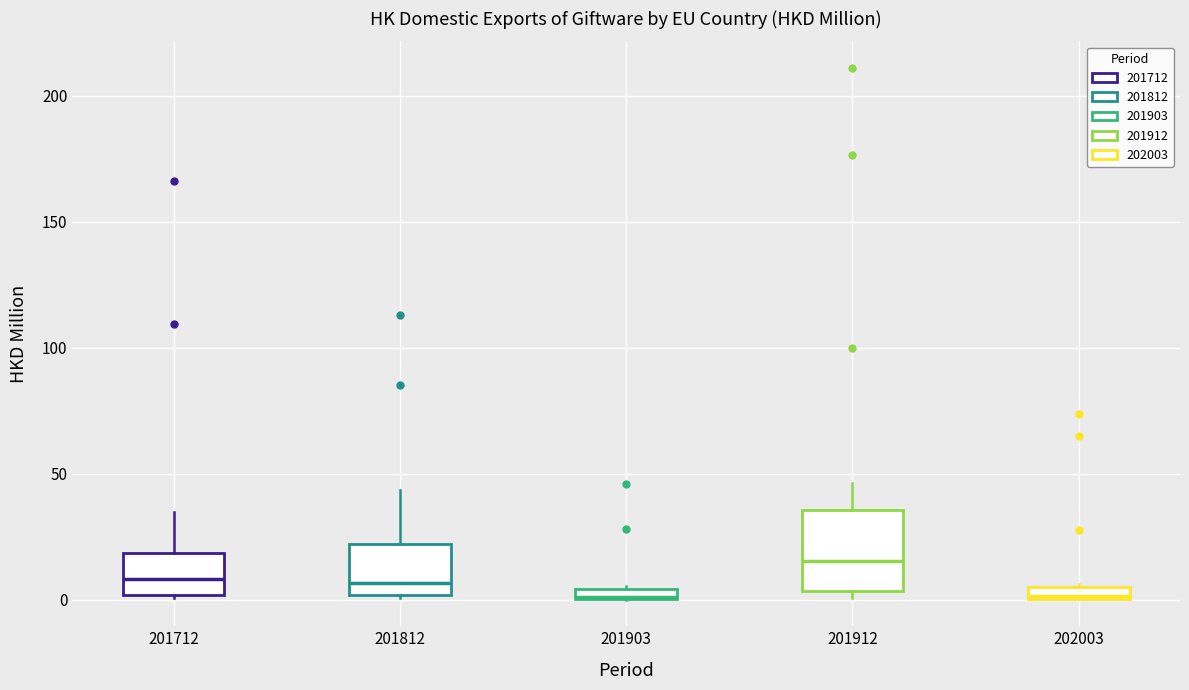

Comparing the boxes themselves (not the whiskers), which one is the tallest?

201912